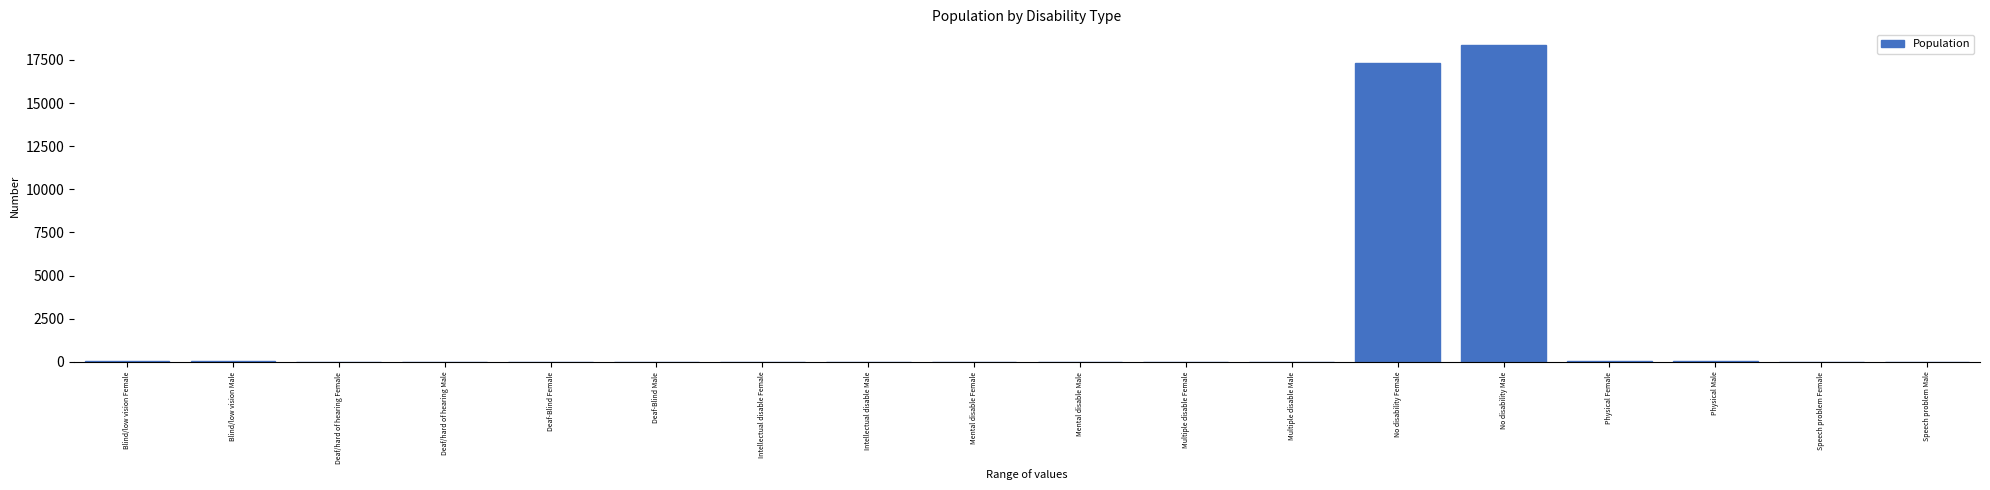

True or false: the data shows 17302 at No disability Female.

True